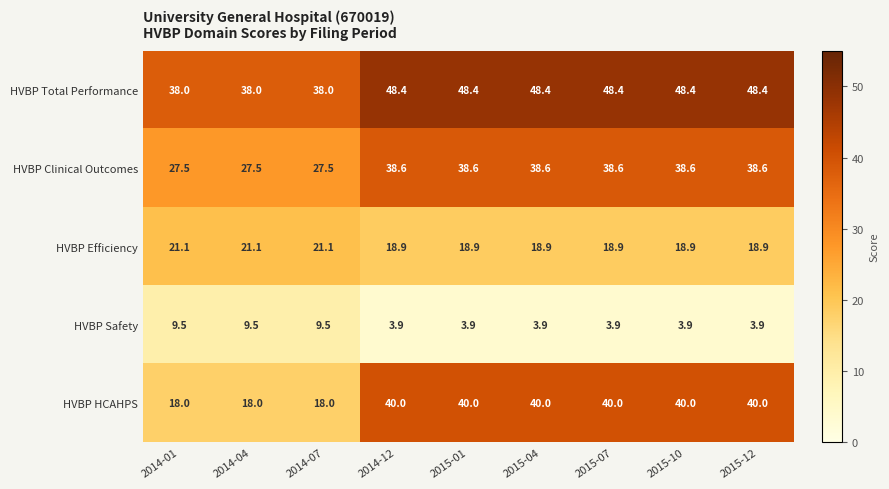

List the series in order of their peak value, lowest first.

HVBP Safety, HVBP Efficiency, HVBP Clinical Outcomes, HVBP HCAHPS, HVBP Total Performance